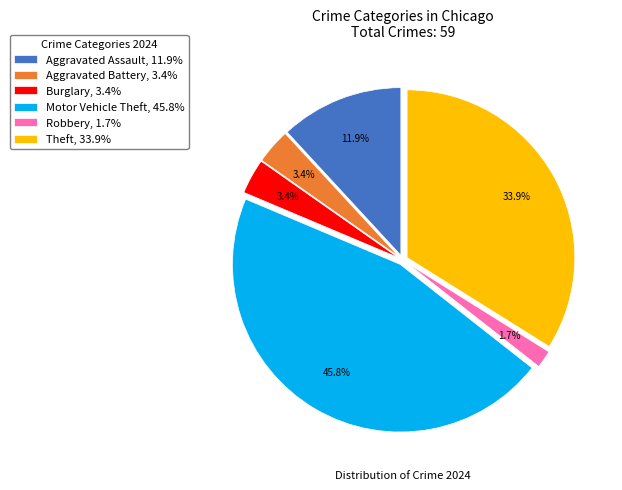

How many slices are in this pie chart?

6